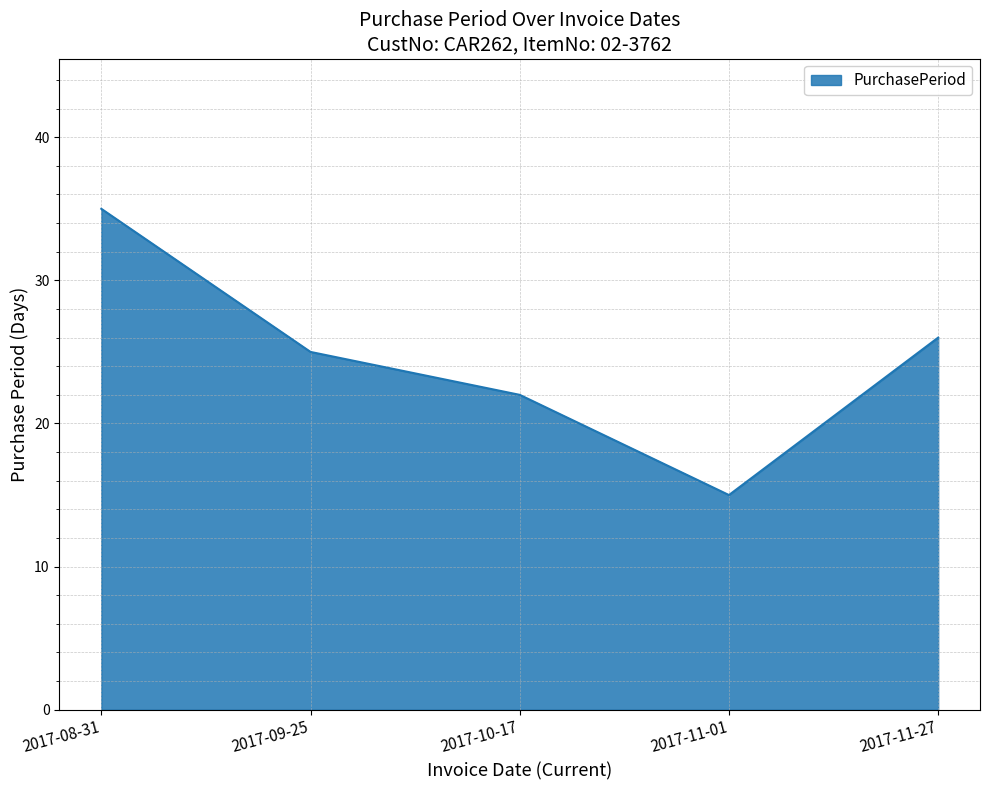

Reading left to right, list all the values displayed in this chart.

2017-08-31=35	2017-09-25=25	2017-10-17=22	2017-11-01=15	2017-11-27=26